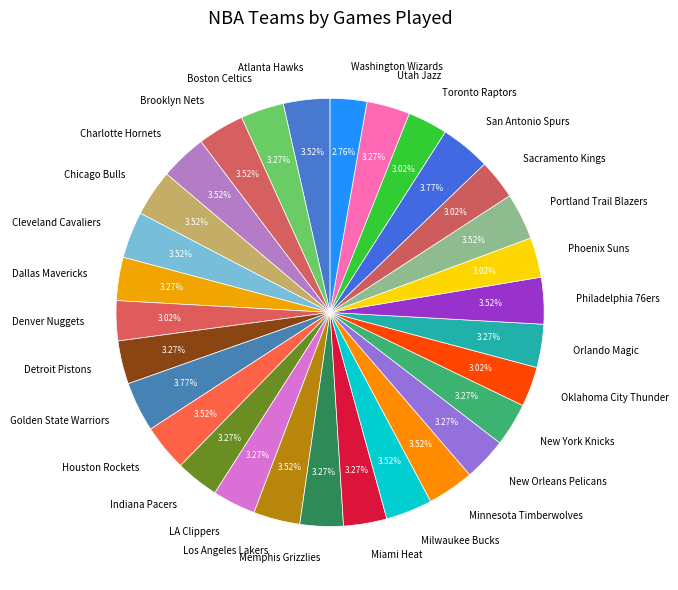

What is the ratio of the value at Indiana Pacers to the value at Charlotte Hornets?

0.9